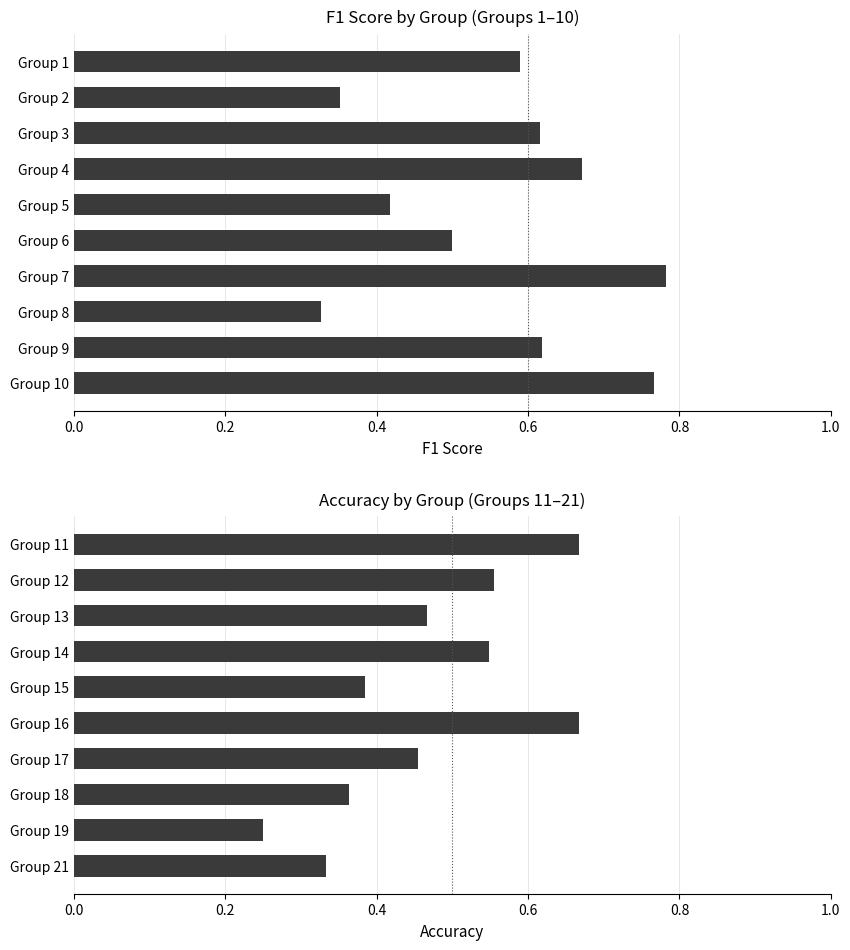

How many distinct data groups are displayed?

2